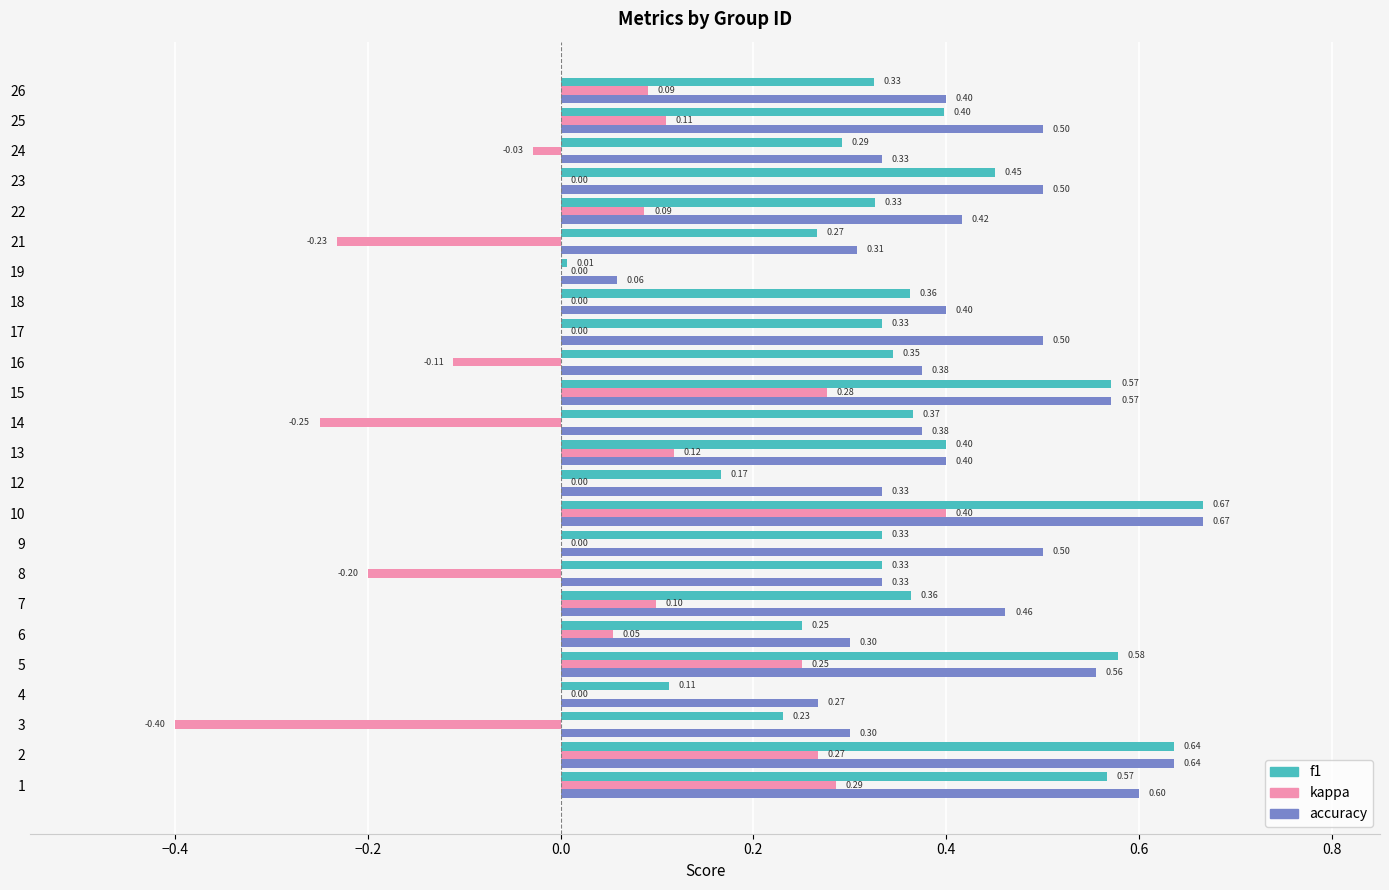

What is the sum of all kappa values?

0.8